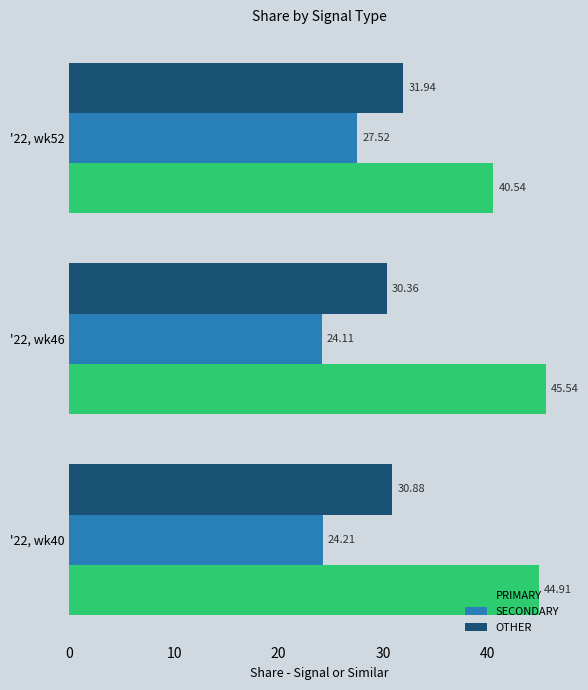

Rank the series at '22, wk40 from lowest to highest value.

SECONDARY, OTHER, PRIMARY